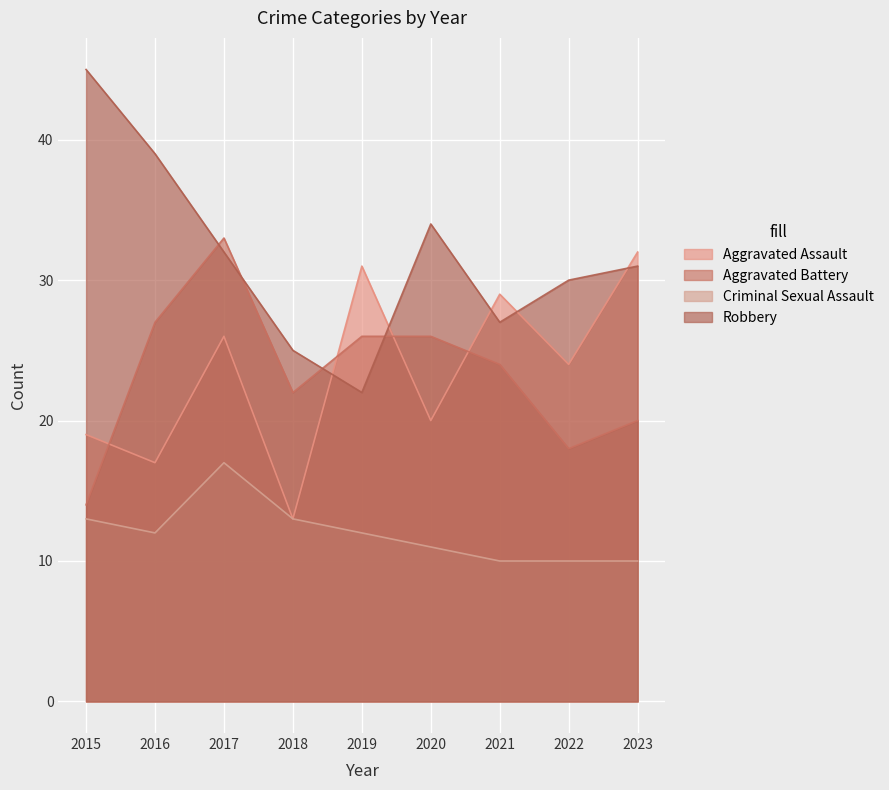

The value of Aggravated Battery at 2017 is 21. True or false?

False